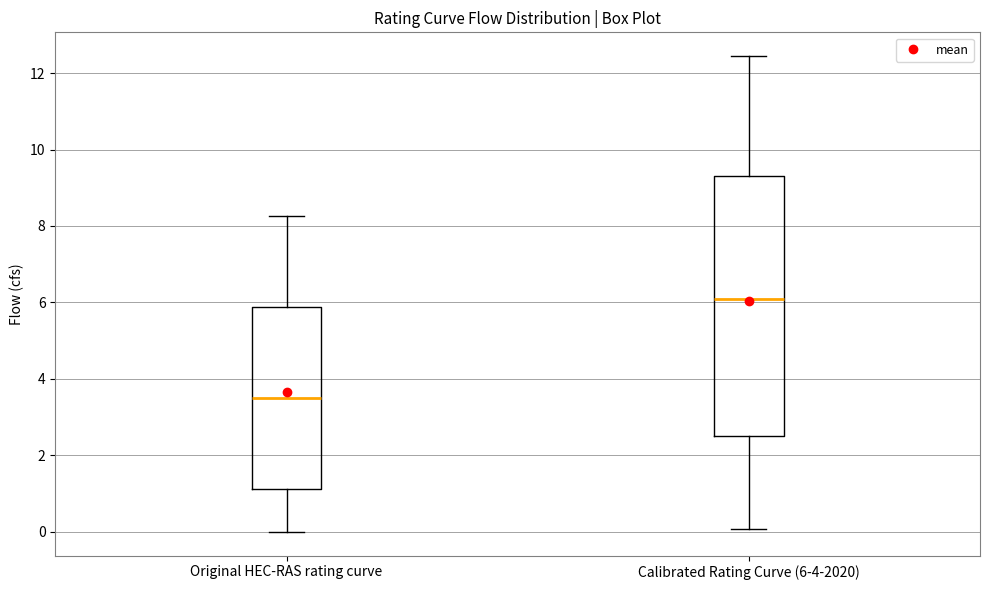

Where is the upper edge of the box for Calibrated Rating Curve (6-4-2020) on the y-axis? The values are not printed on the chart, so give them approximately, as read against the axis.

9.2